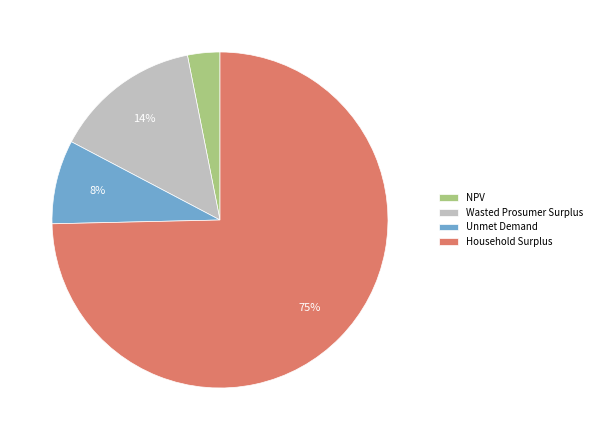

Is it true that Unmet Demand is 1% of the pie?

False